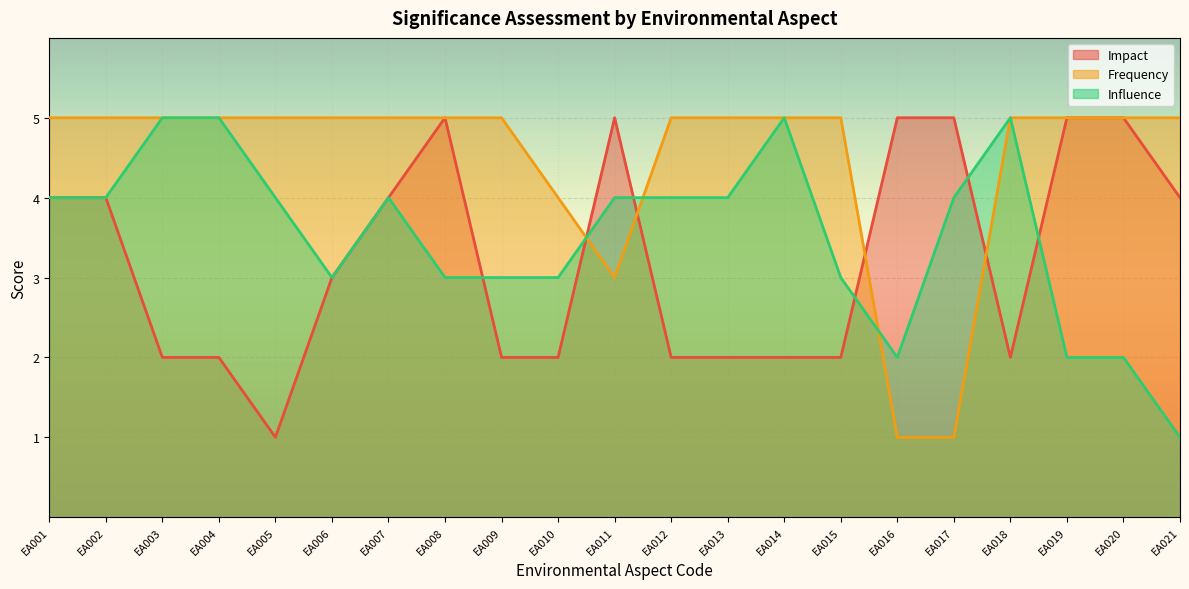

Rank the series by their average value, from lowest to highest.

Impact, Influence, Frequency